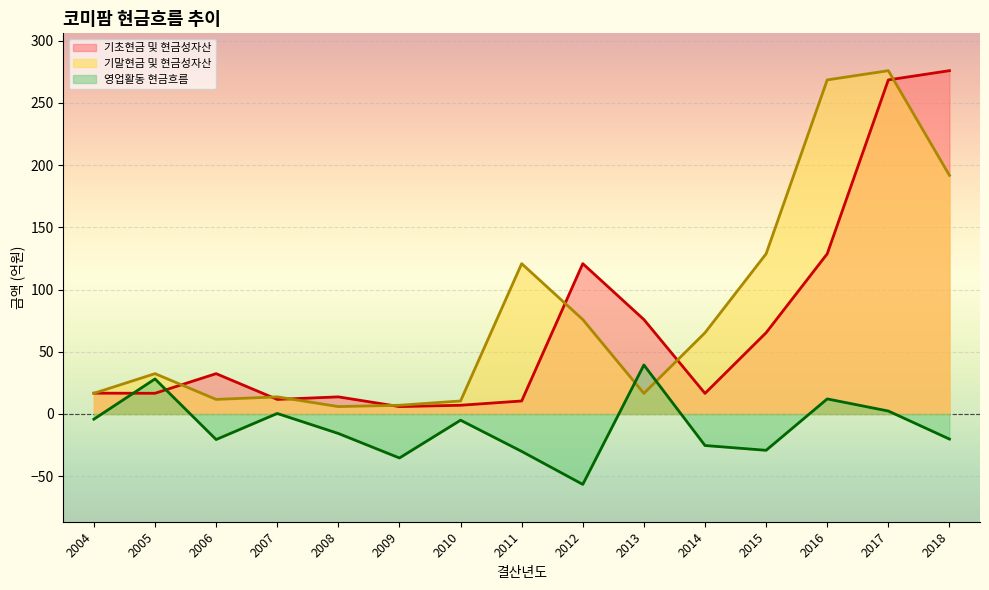

At which label does 영업활동 현금흐름 reach its peak?

2013